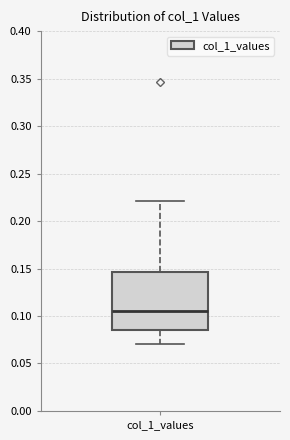

Read this box plot against the y-axis: the position of the median line, the range covered by the box, and the ends of both whiskers. The values are not printed on the chart, so give them approximately, as read against the axis.

median 0.105, box 0.085 to 0.145, whiskers 0.070 to 0.220